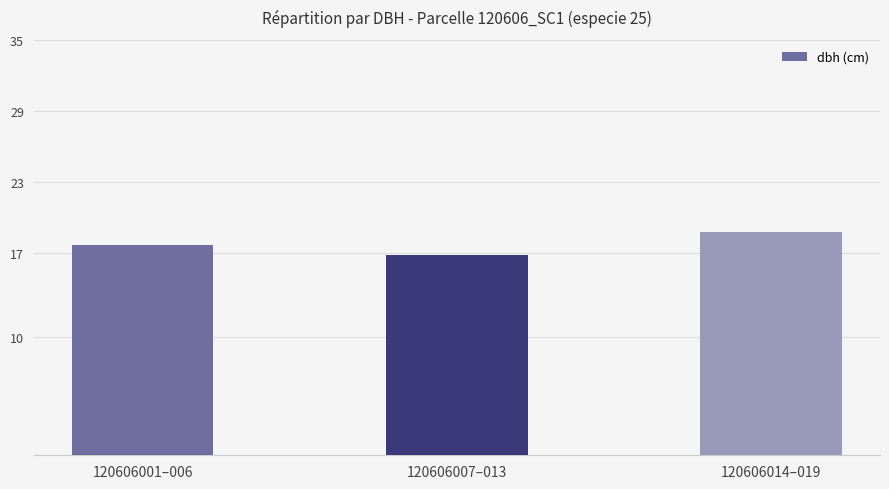

Count the values in the range 16 to 18.

2